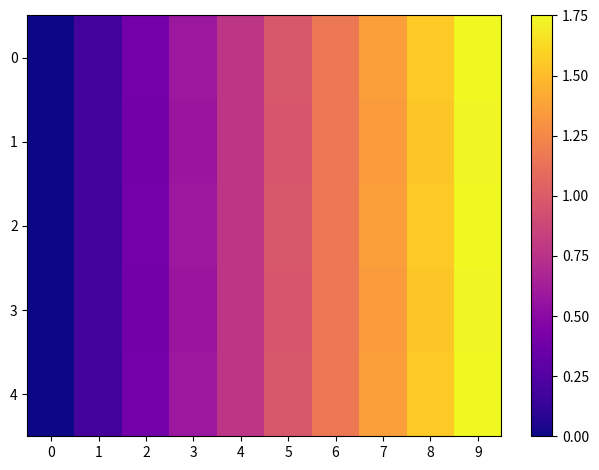

How many distinct data groups are displayed?

5